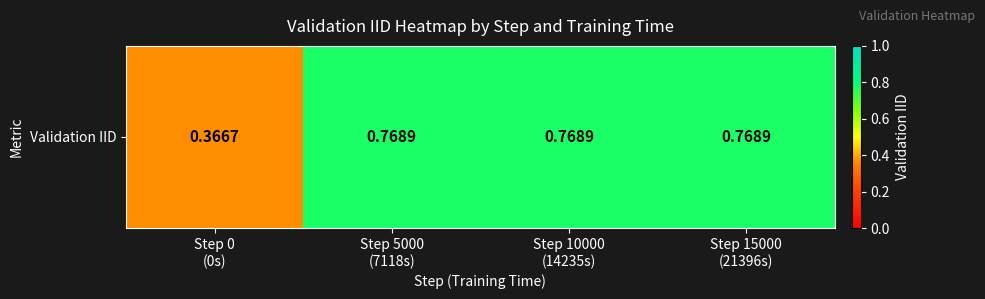

Is it true that the value at Step 10000
(14235s) is 0.2?

False